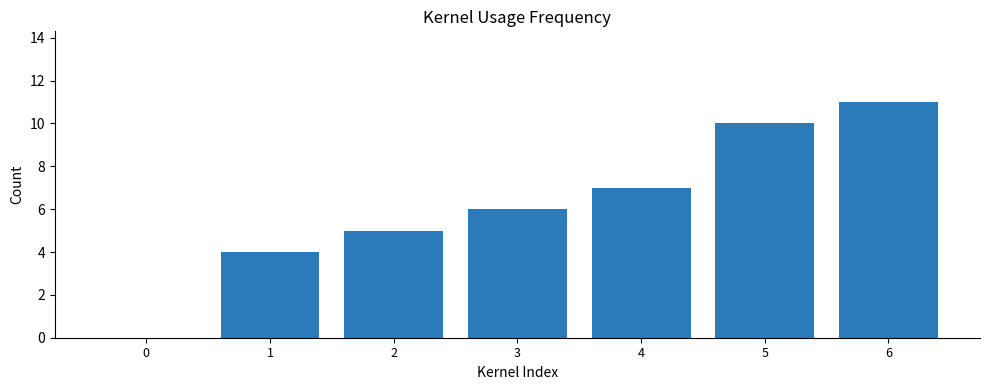

Between 0 and 1, which is larger?

1